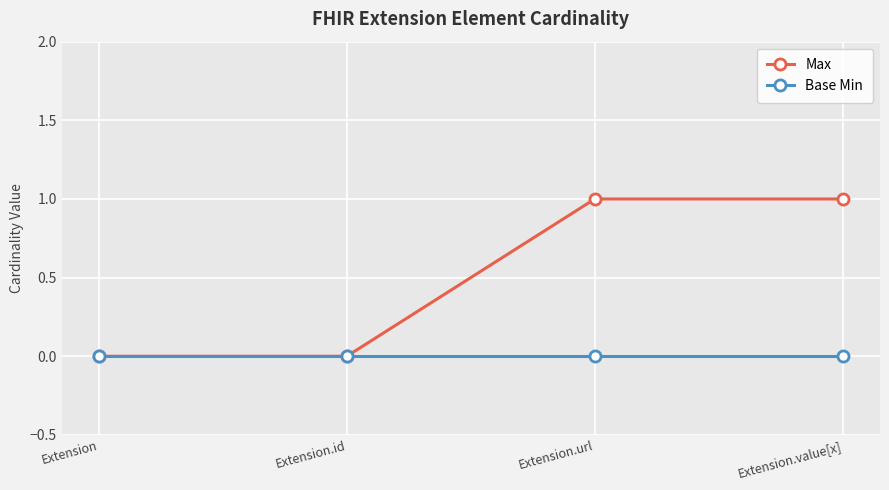

Reading right to left, extract all data points from this chart.

Max: 1	1	0	0
Base Min: 0	0	0	0